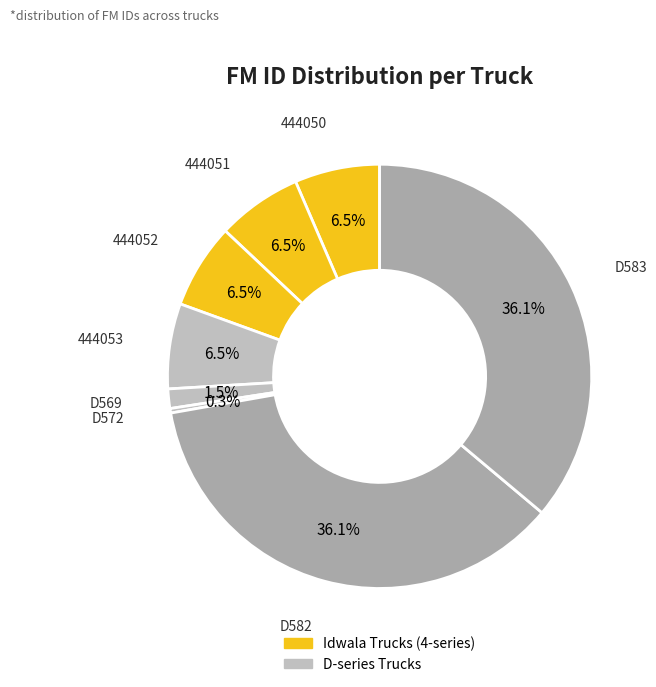

How many segments does this pie chart have?

8